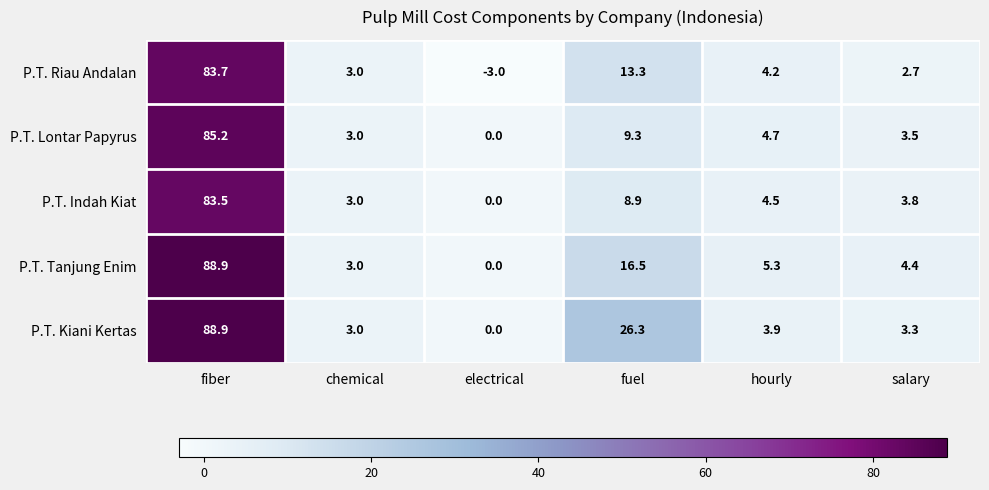

True or false: P.T. Kiani Kertas has a value of 88.9 at fiber.

True